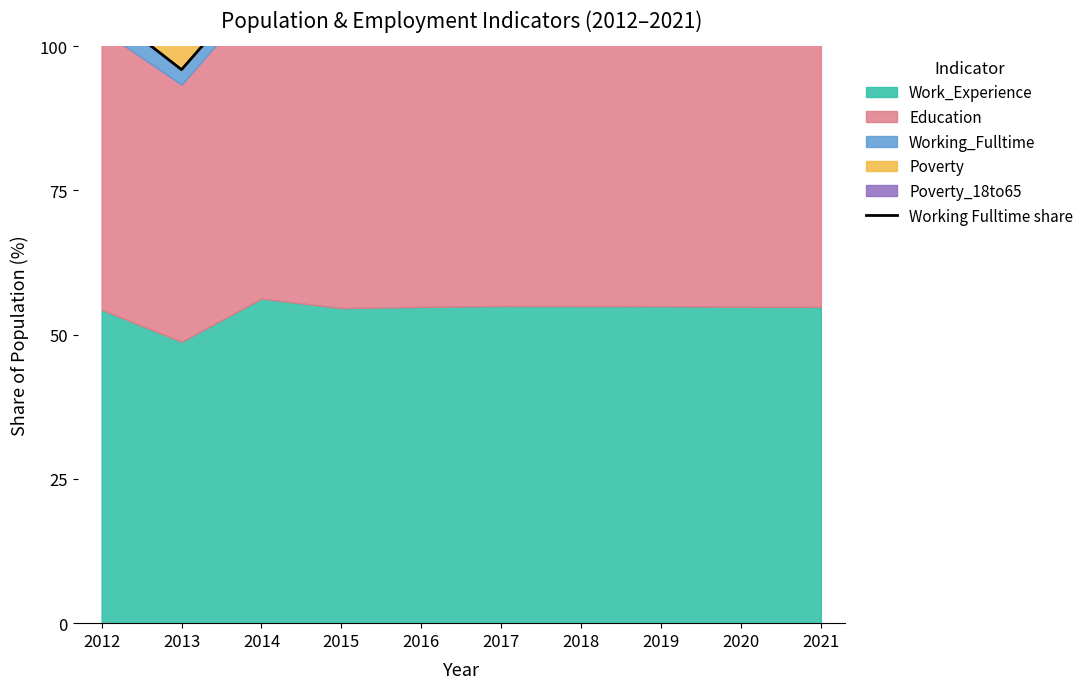

How many data points are above 109?

6